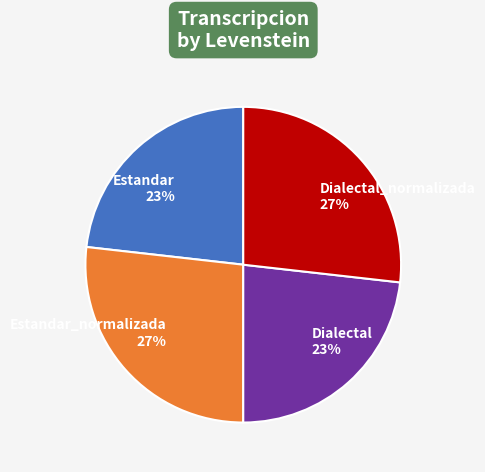

Does Dialectal_normalizada represent more than half of the total?

No